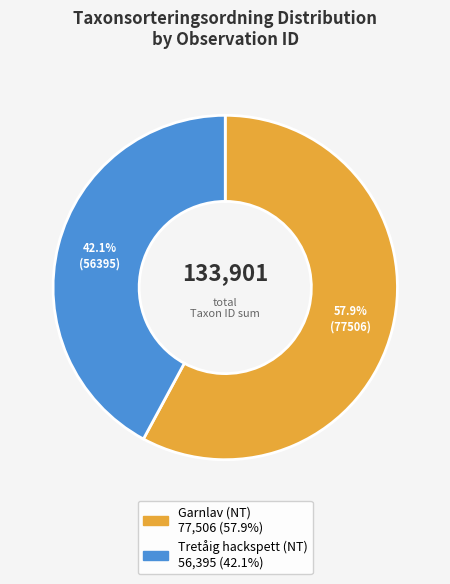

How many segments does this pie chart have?

2